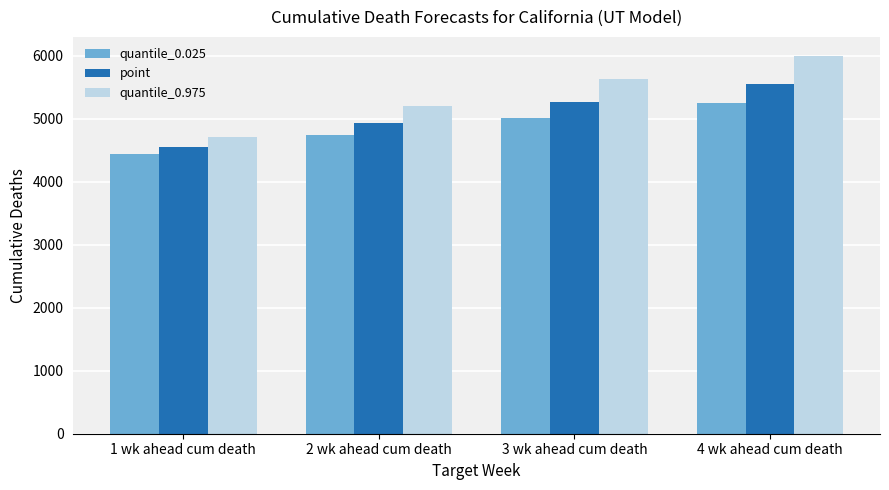

Where is quantile_0.025 nearest to the value 4848?

2 wk ahead cum death